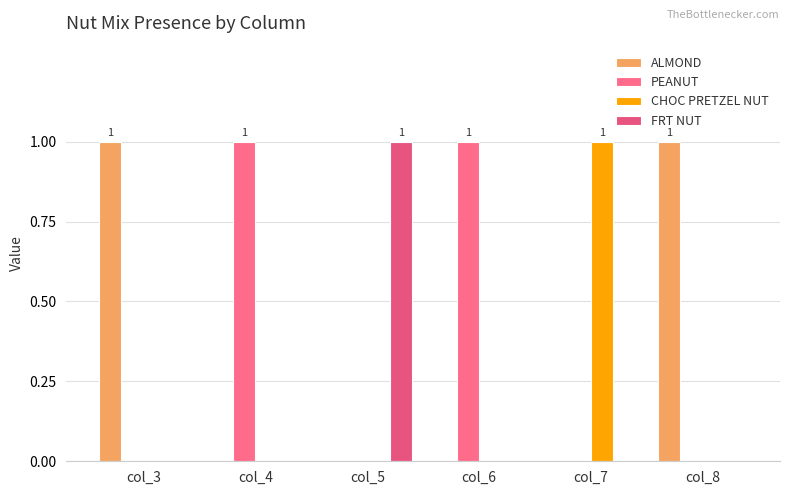

Reading left to right, what are all the values shown in this chart?

ALMOND: col_3=1	col_4=0	col_5=0	col_6=0	col_7=0	col_8=1
PEANUT: col_3=0	col_4=1	col_5=0	col_6=1	col_7=0	col_8=0
CHOC PRETZEL NUT: col_3=0	col_4=0	col_5=0	col_6=0	col_7=1	col_8=0
FRT NUT: col_3=0	col_4=0	col_5=1	col_6=0	col_7=0	col_8=0